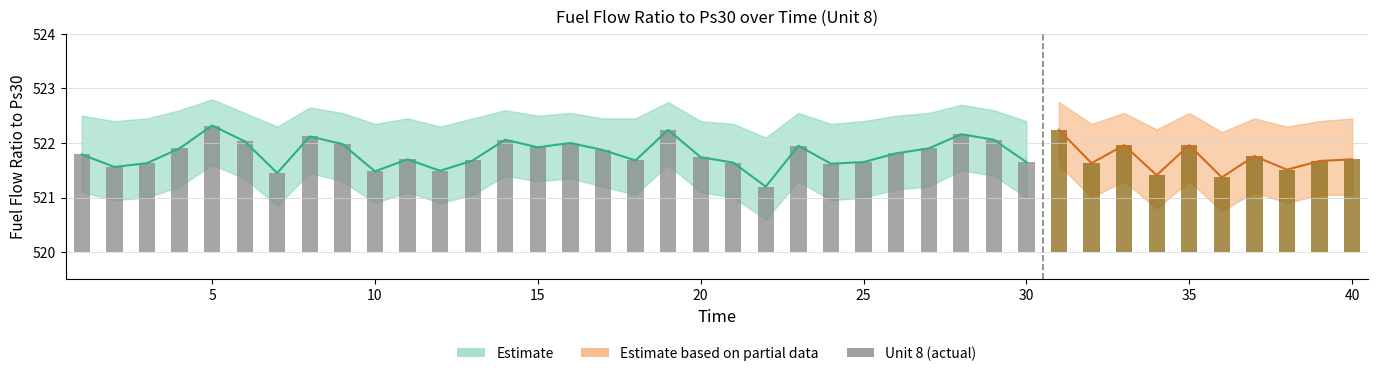

Does the chart contain stacked bars?

No